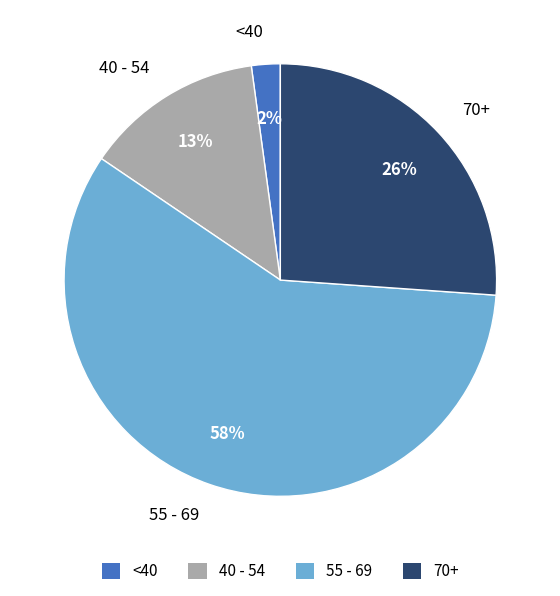

The 55 - 69 slice represents 70% of the pie. True or false?

False